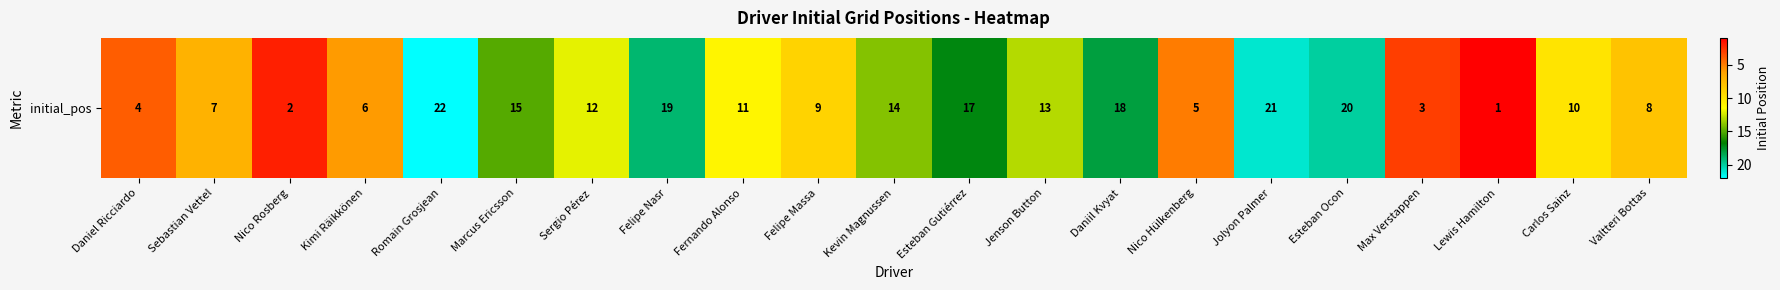

At which label does the data first exceed 11?

Romain Grosjean